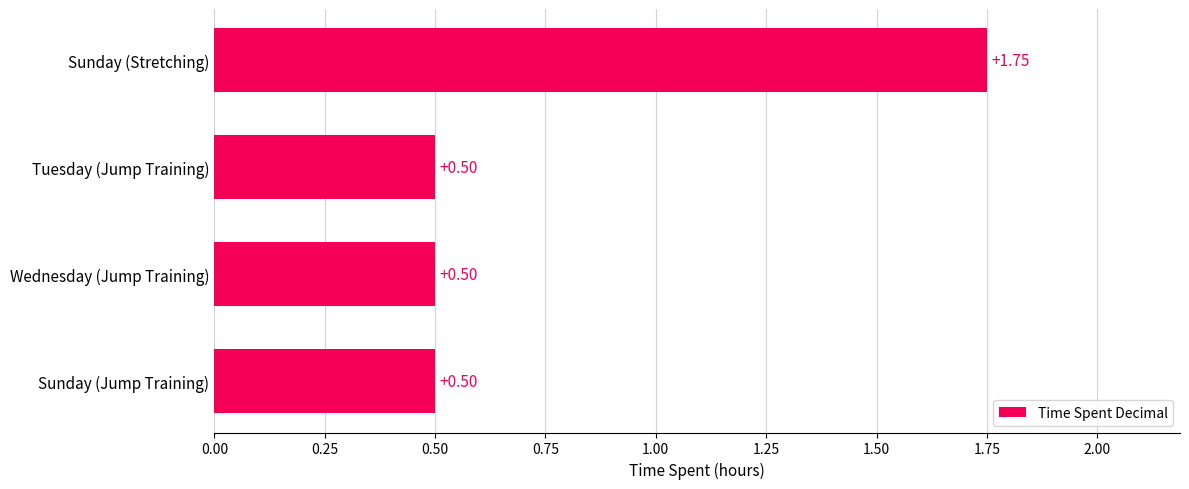

What is the sum of the values at Sunday (Jump Training) and Tuesday (Jump Training)?

1.0